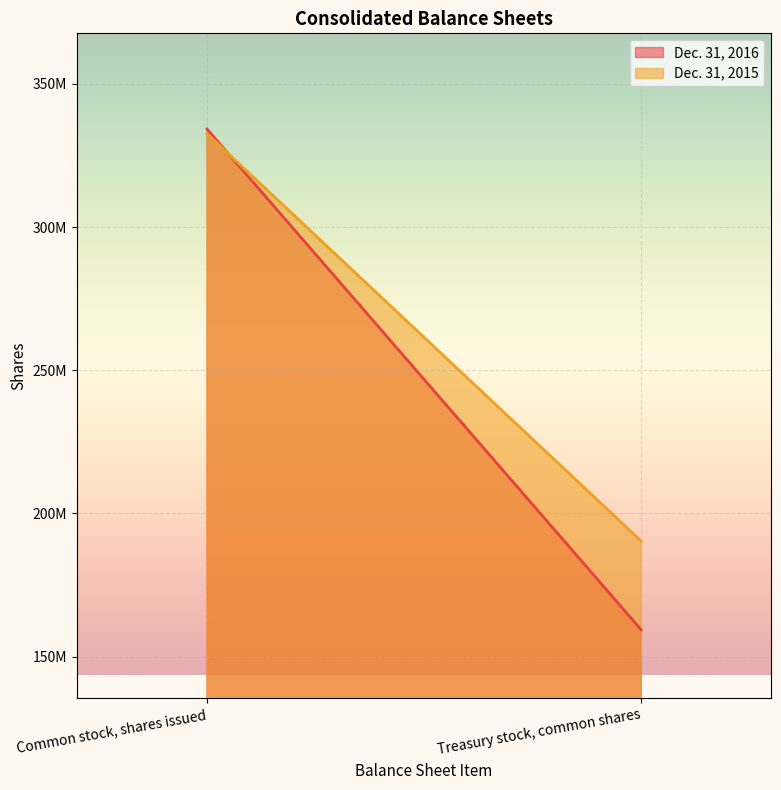

How many series are shown in this chart?

2